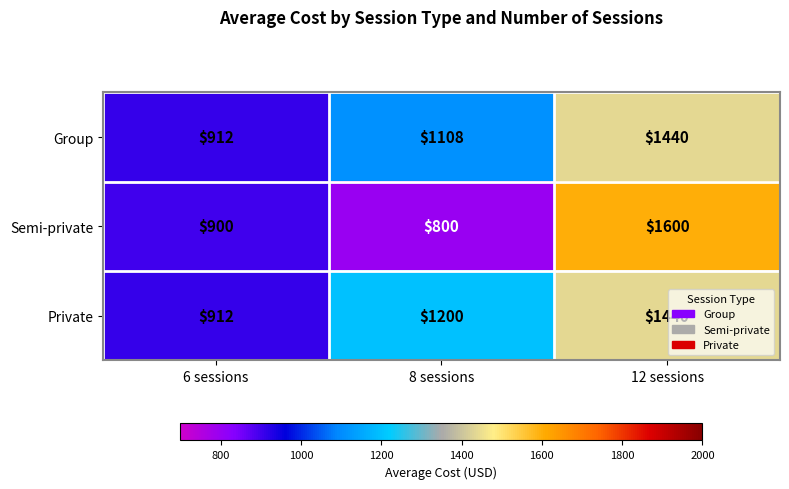

Between 6 sessions and 8 sessions, which series saw the biggest shift?

Private